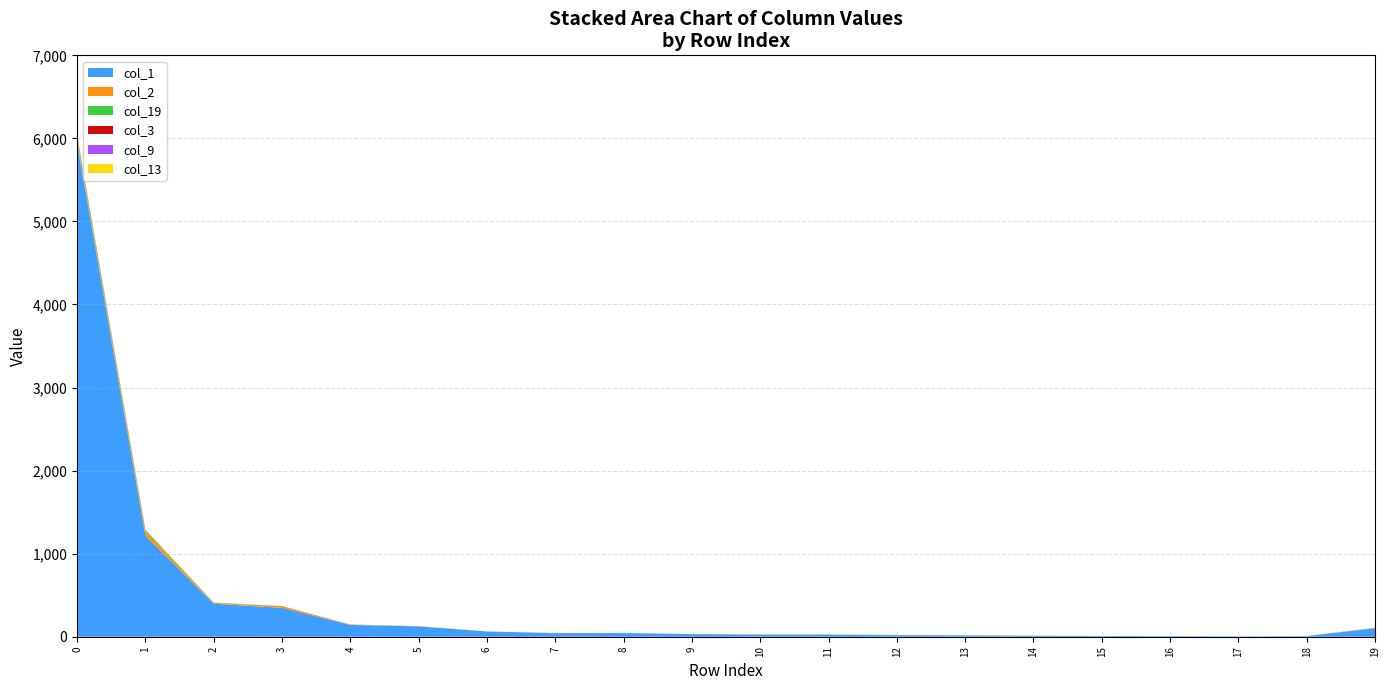

Reading right to left, list all the values displayed in this chart.

col_1: 101	8	4	8	9	11	16	19	25	25	31	44	43	63	124	142	348	397	1215	5942
col_2: 1	0	0	0	0	0	0	0	0	0	0	1	0	1	2	4	21	9	53	43
col_19: 2	0	0	0	0	2	1	2	2	1	1	1	0	0	1	0	0	5	14	37
col_3: 1	0	0	0	0	0	0	0	0	1	0	0	0	0	0	1	0	0	3	5
col_9: 2	0	0	0	0	0	0	0	0	0	0	0	1	0	0	0	0	0	0	8
col_13: 2	0	0	0	0	0	0	0	0	0	0	0	0	0	1	1	0	0	1	3